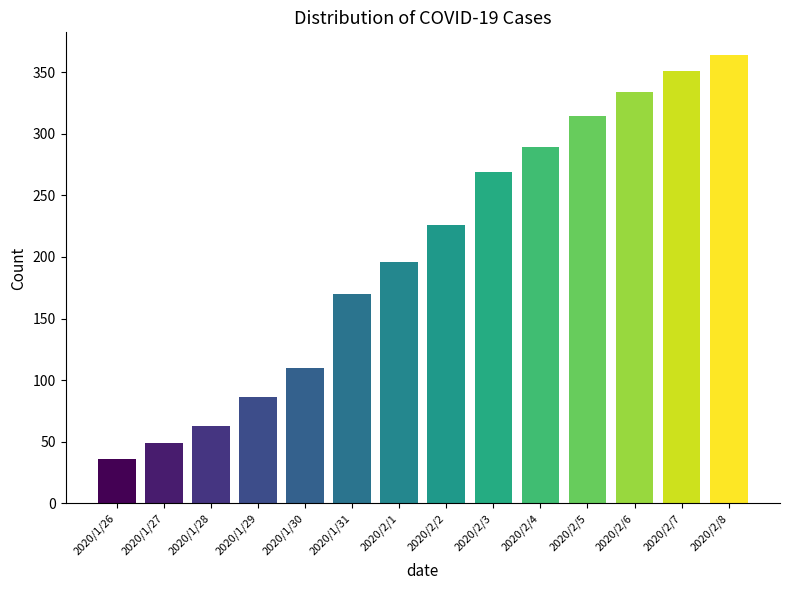

At which category does the chart reach its minimum across all series?

2020/1/26